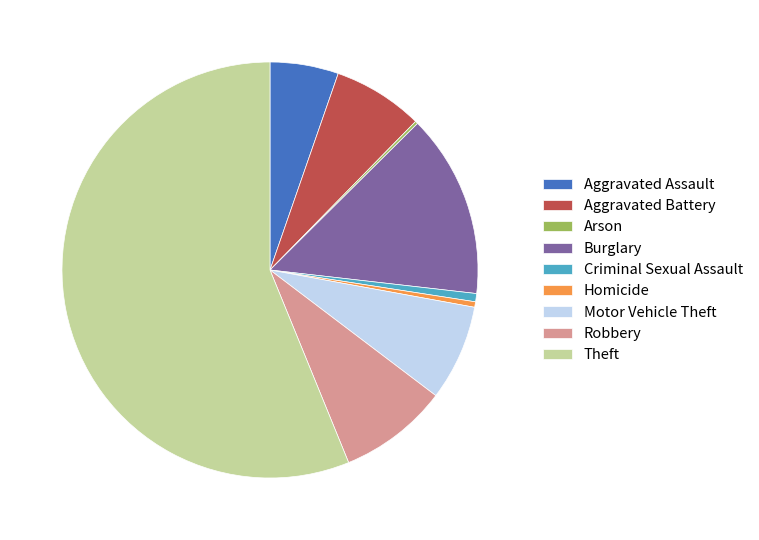

Is there any slice that represents more than half of the pie?

Yes